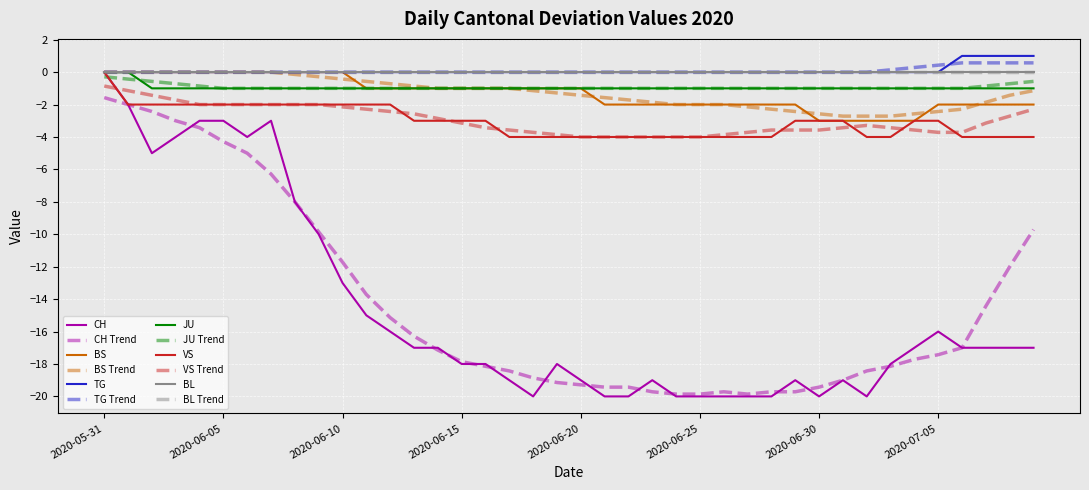

Is this an area chart (filled region under the line)?

No